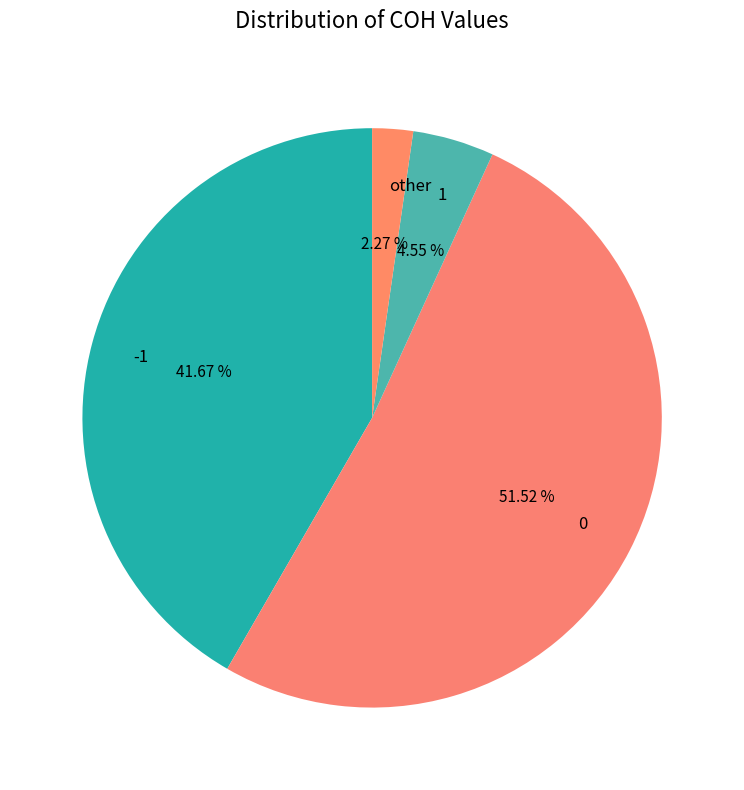

True or false: -1 accounts for 48% of the total.

False